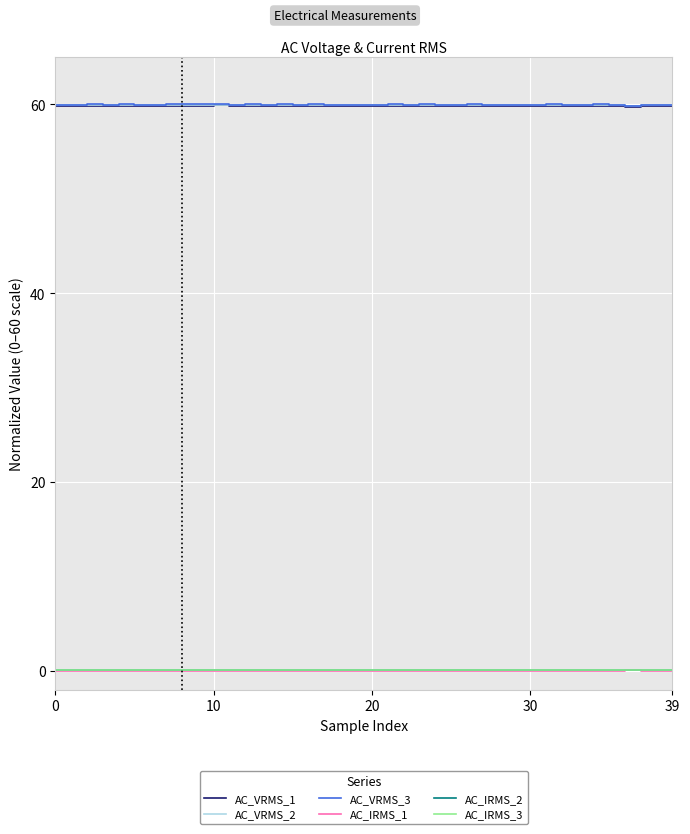

What is the maximum value shown in the chart?

60.0